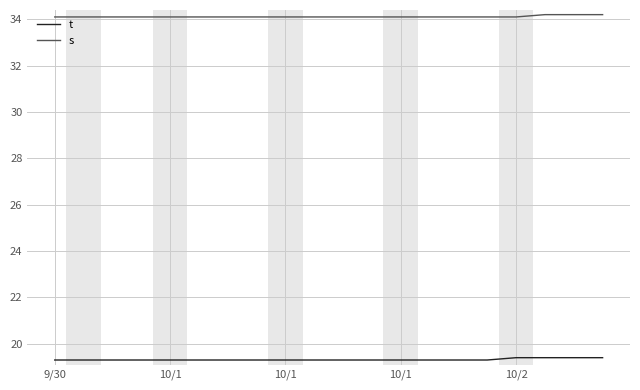

What is the minimum value for s?

34.1